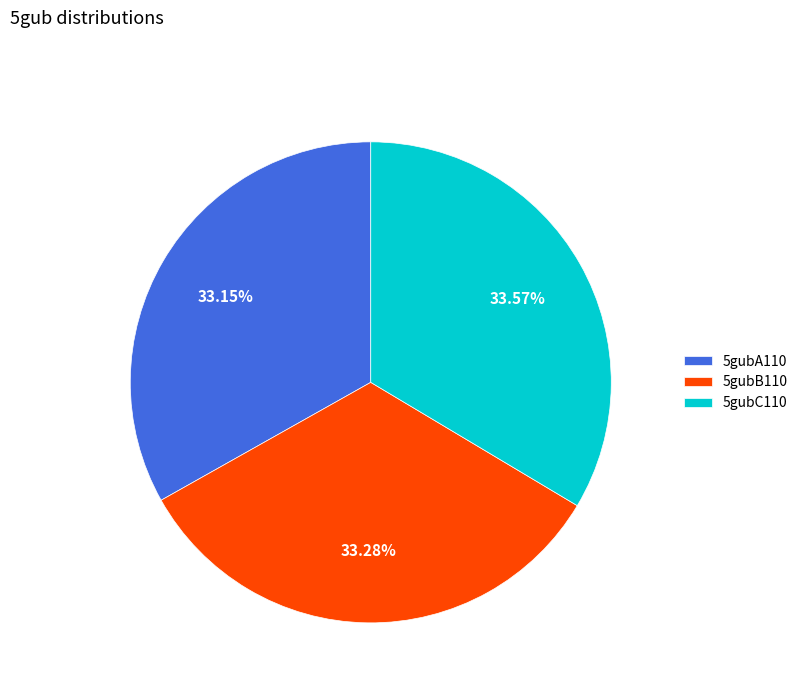

How many segments does this pie chart have?

3